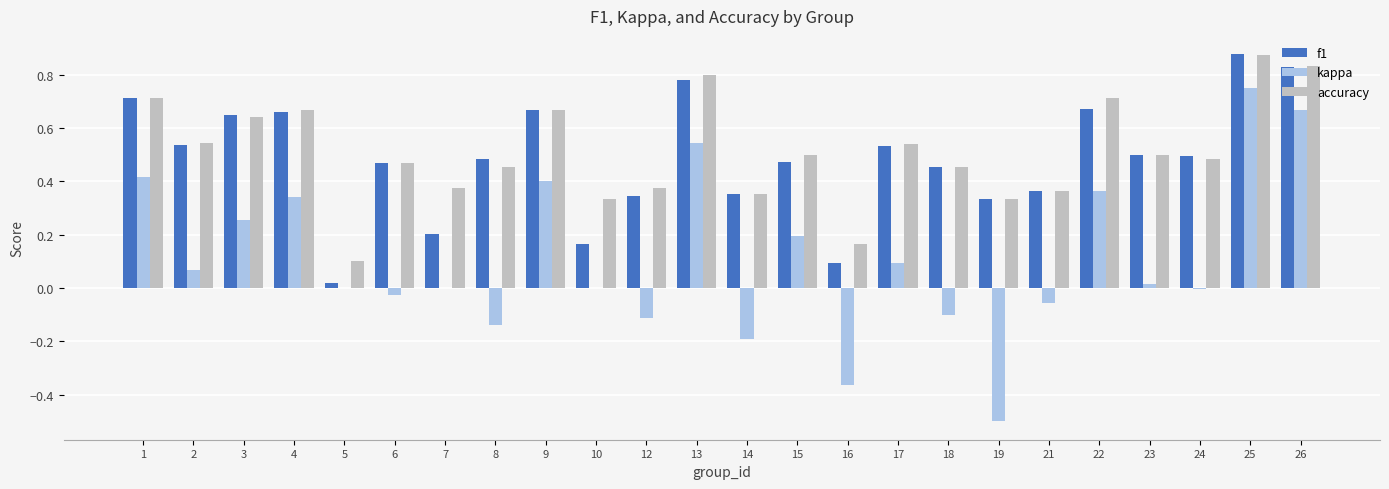

The f1 series shows 0.5 at 8. True or false?

True